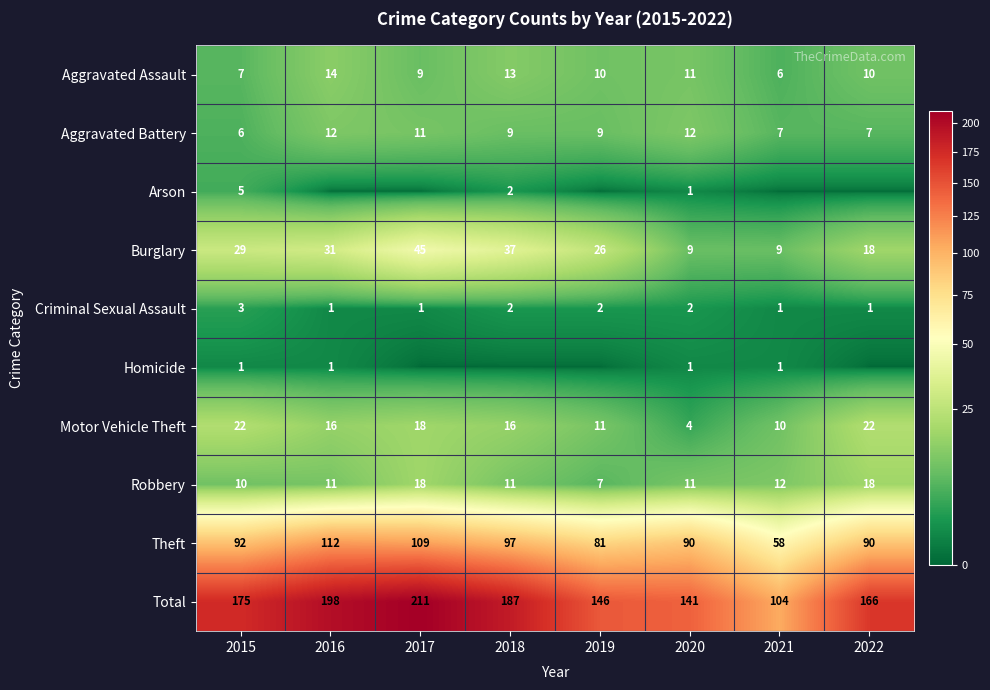

The Aggravated Assault series shows 10 at 2022. True or false?

True